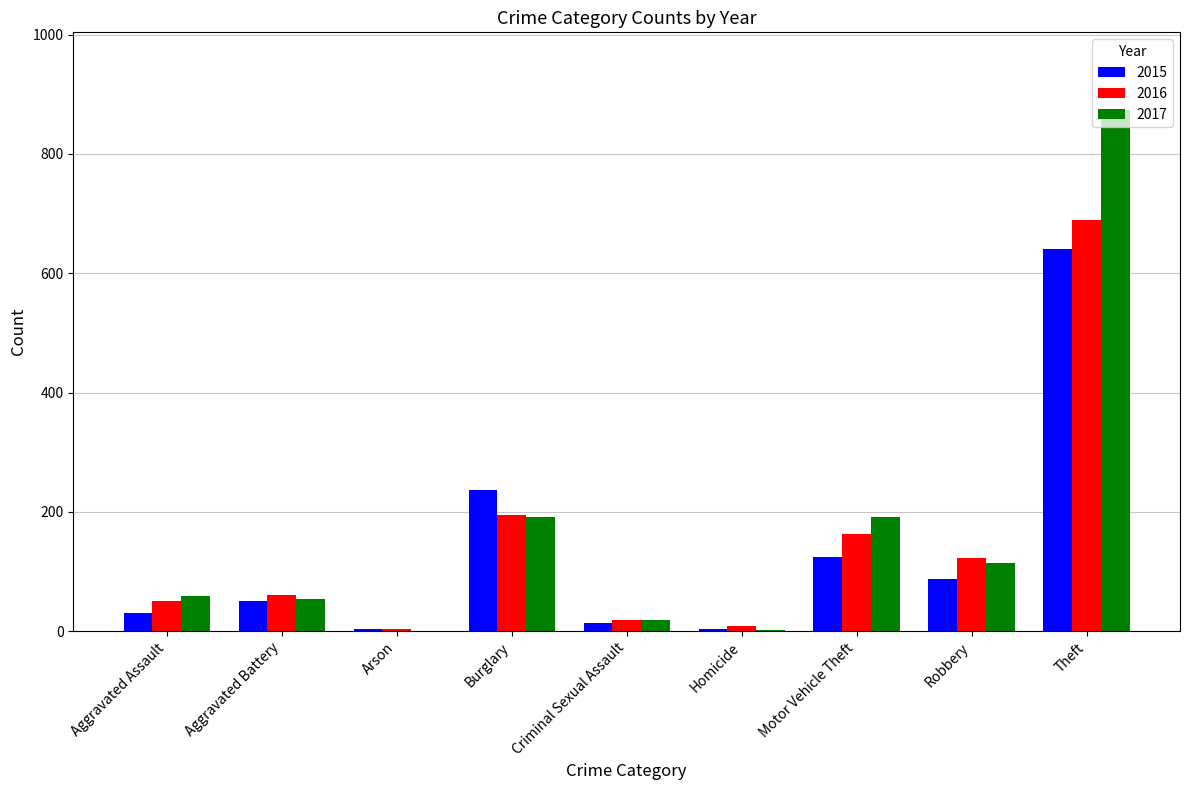

What is the approximate value of 2015 at Aggravated Battery?

50